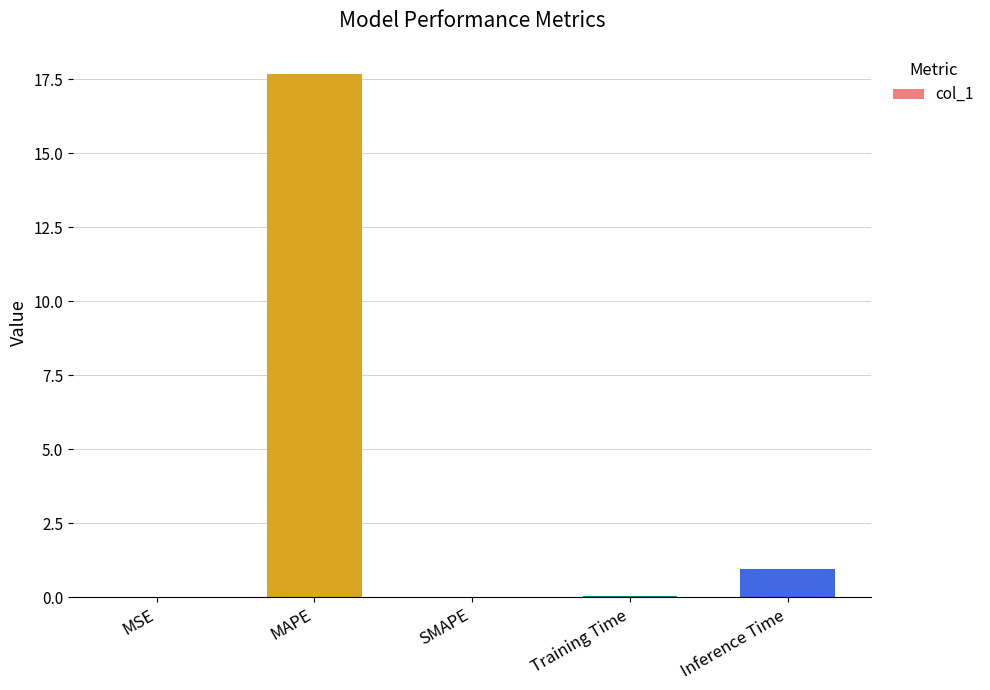

Where is the data nearest to the value 8?

Inference Time